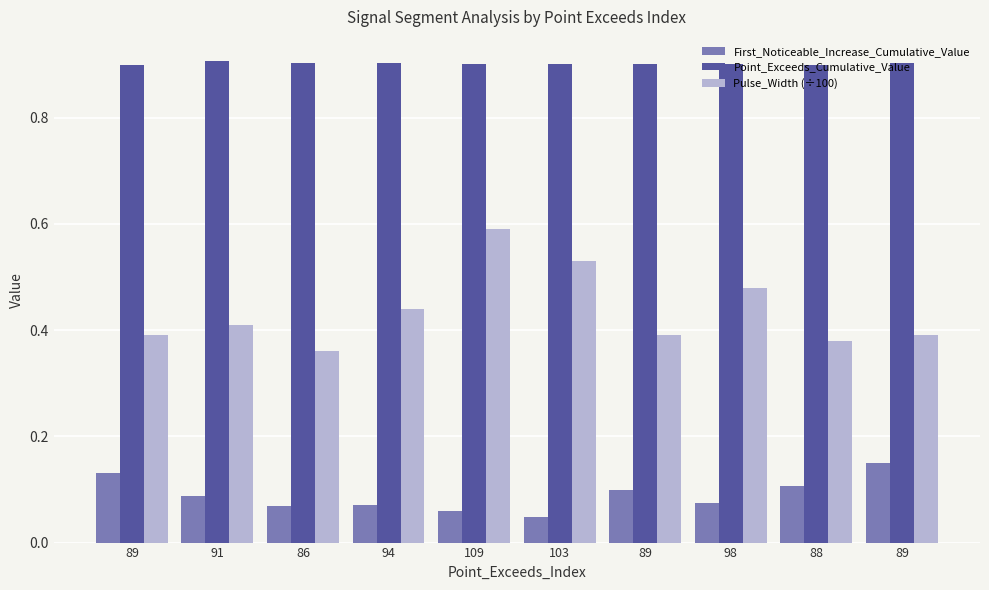

What is the difference between the maximum and second lowest values in the Pulse_Width (÷100) series?

0.2